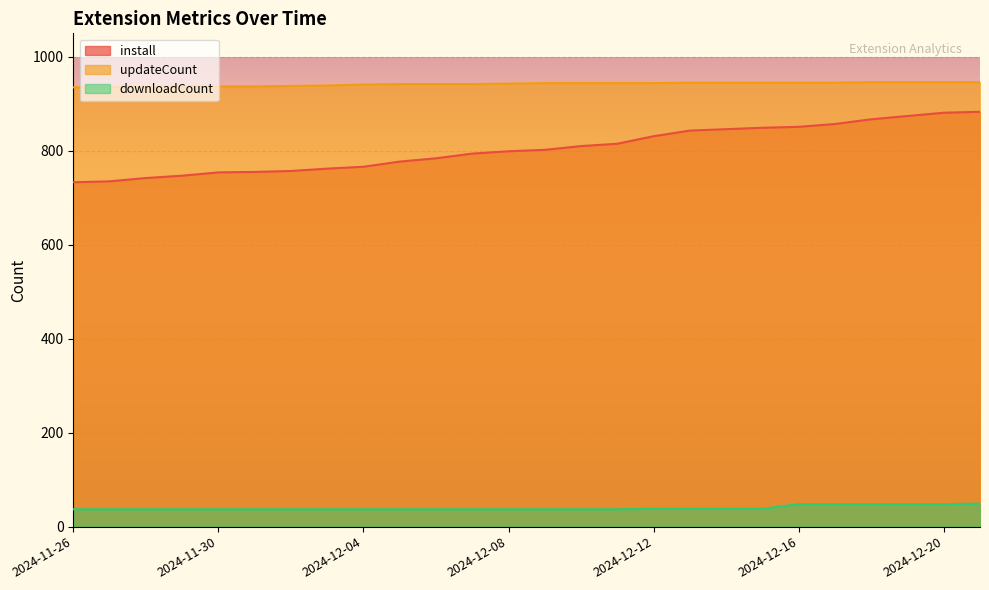

Rank the categories by downloadCount value from lowest to highest.

2024-11-26, 2024-11-27, 2024-11-28, 2024-11-29, 2024-11-30, 2024-12-01, 2024-12-02, 2024-12-03, 2024-12-04, 2024-12-05, 2024-12-06, 2024-12-07, 2024-12-08, 2024-12-09, 2024-12-10, 2024-12-11, 2024-12-12, 2024-12-13, 2024-12-14, 2024-12-15, 2024-12-16, 2024-12-17, 2024-12-18, 2024-12-19, 2024-12-20, 2024-12-21